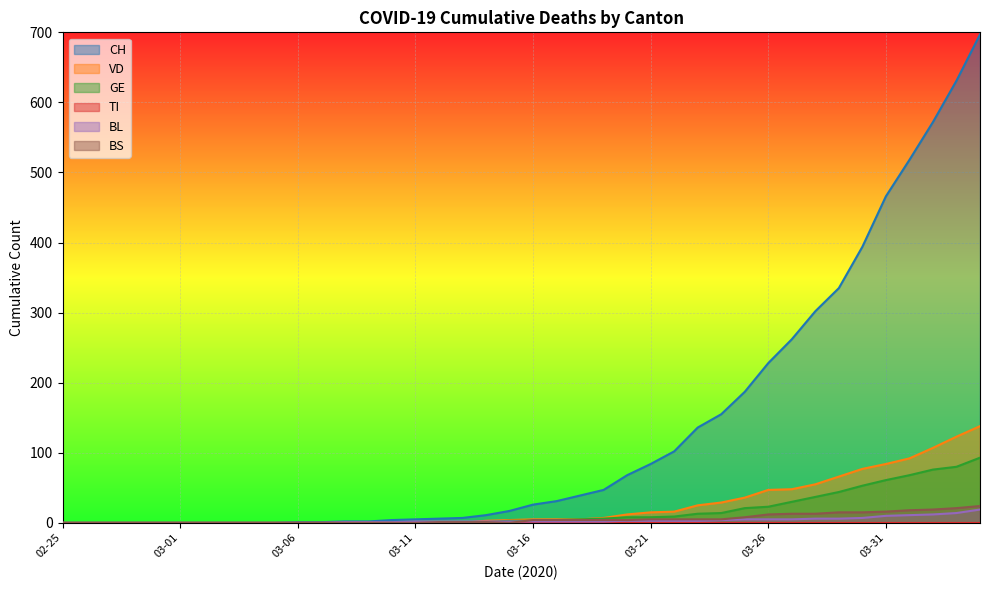

True or false: VD has a value of 22 at 2020-04-02.

False